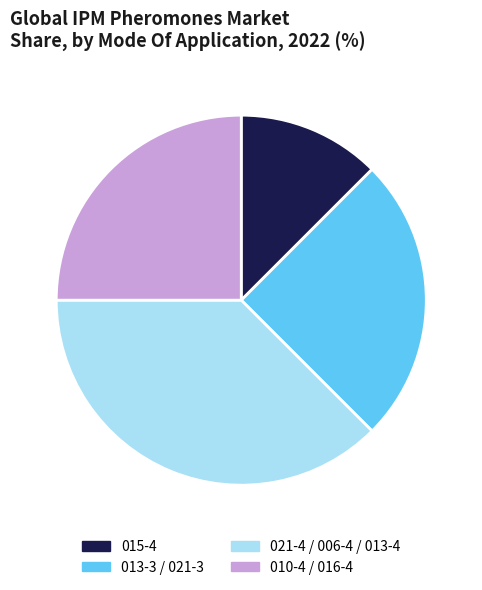

True or false: 015-4 accounts for 12% of the total.

True